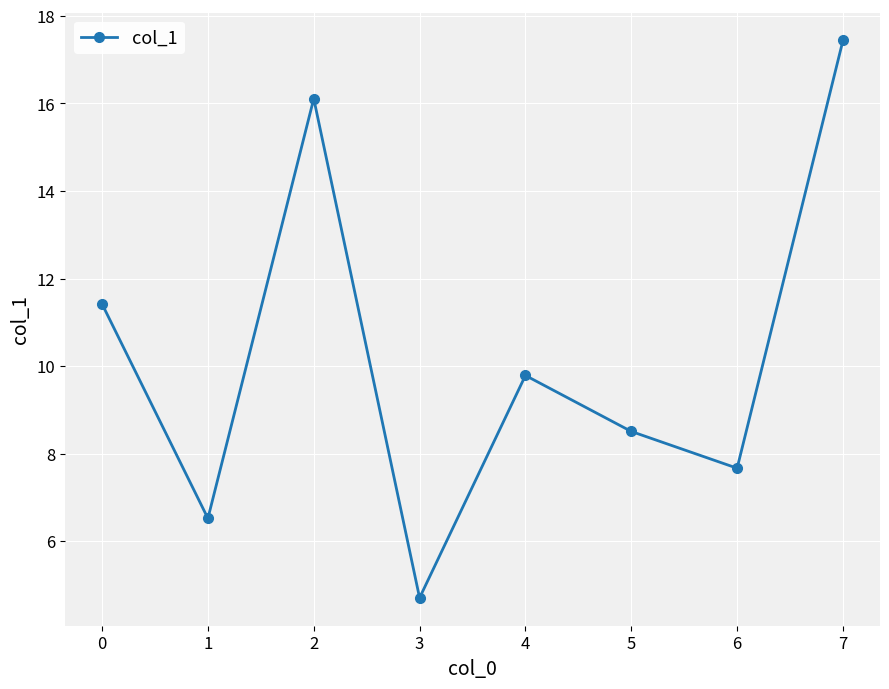

Reading left to right, what are all the values shown in this chart?

11.4	6.5	16.1	4.7	9.8	8.5	7.7	17.4